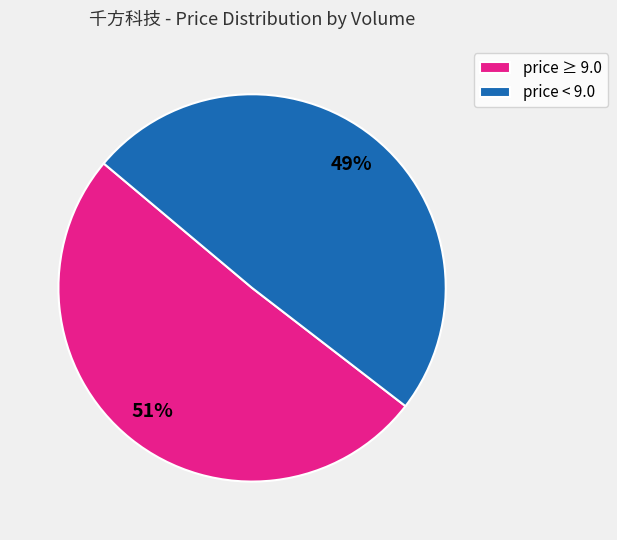

Is it true that price ≥ 9.0 is 38% of the pie?

False